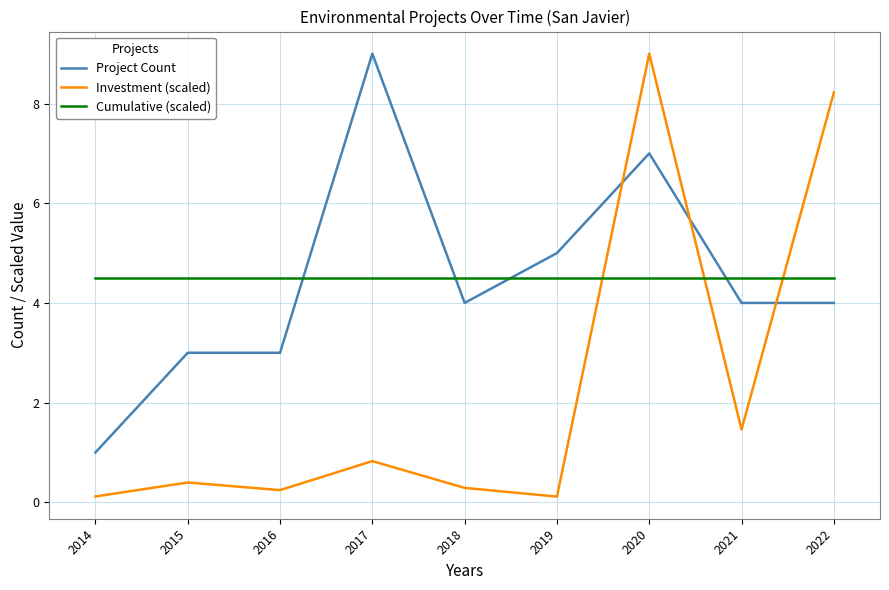

Reading right to left, what are all the values shown in this chart?

Project Count: 4.0	4.0	7.0	5.0	4.0	9.0	3.0	3.0	1.0
Investment (scaled): 8.2	1.5	9.0	0.1	0.3	0.8	0.2	0.4	0.1
Cumulative (scaled): 4.5	4.5	4.5	4.5	4.5	4.5	4.5	4.5	4.5